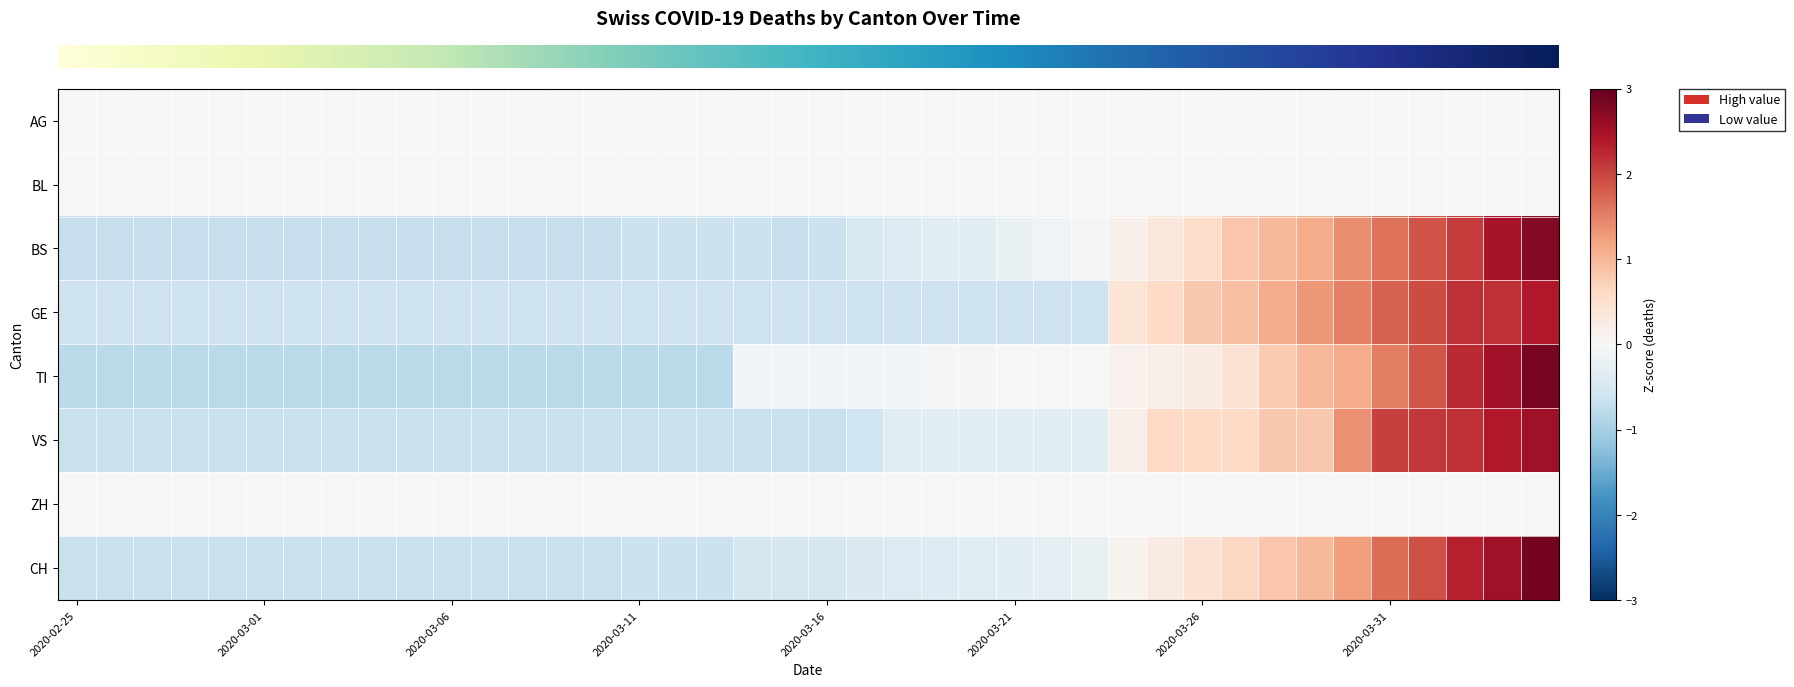

At how many categories does at least one series exceed 1?

8